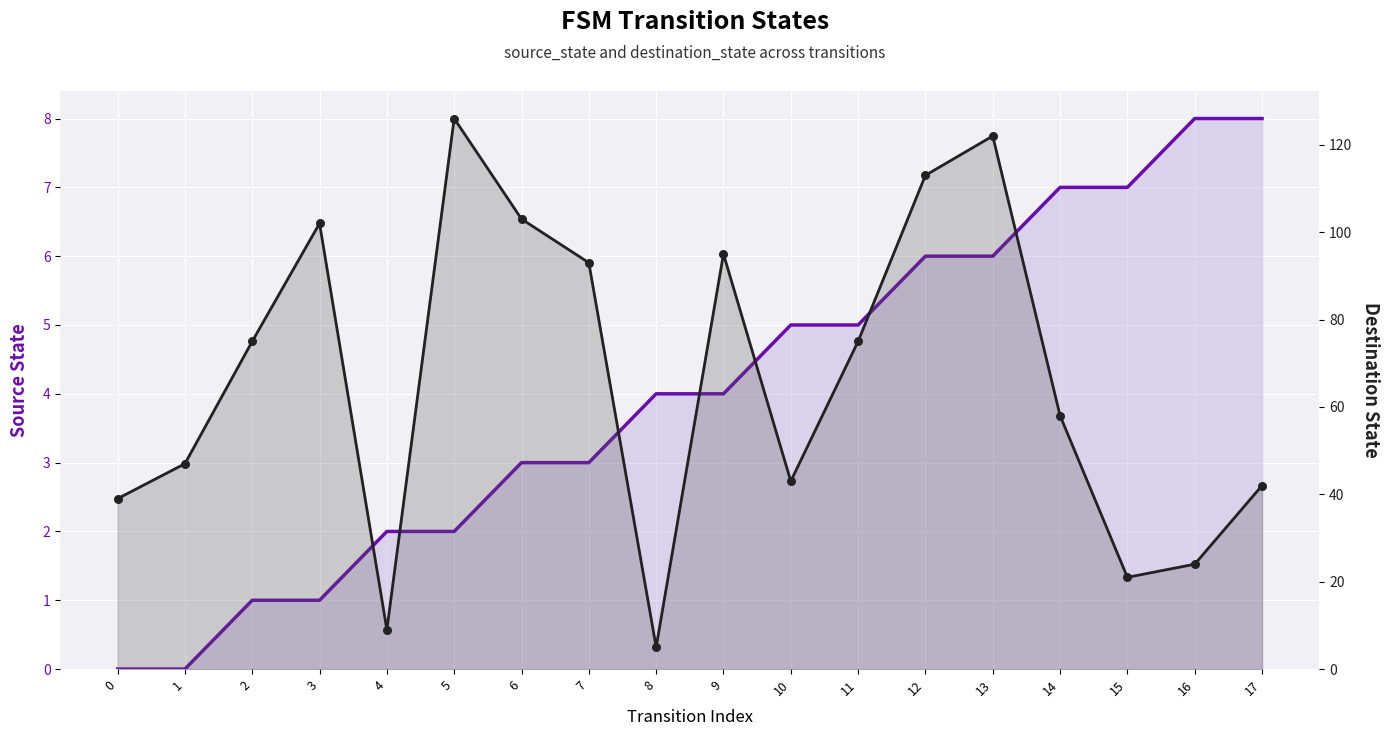

What is the total value across all series at 11?

80